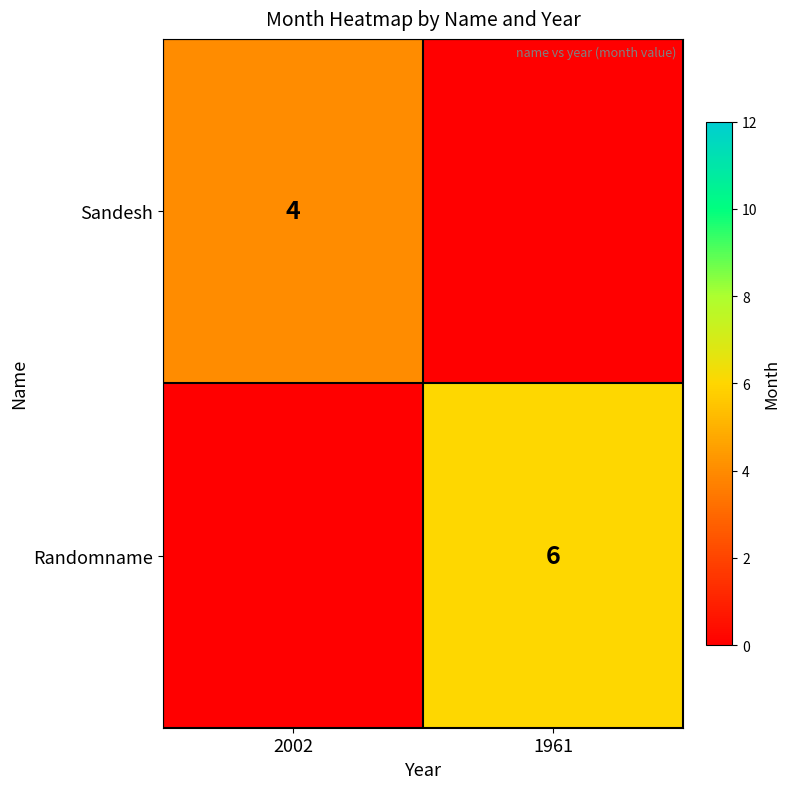

At which category does the chart reach its peak across all series?

1961